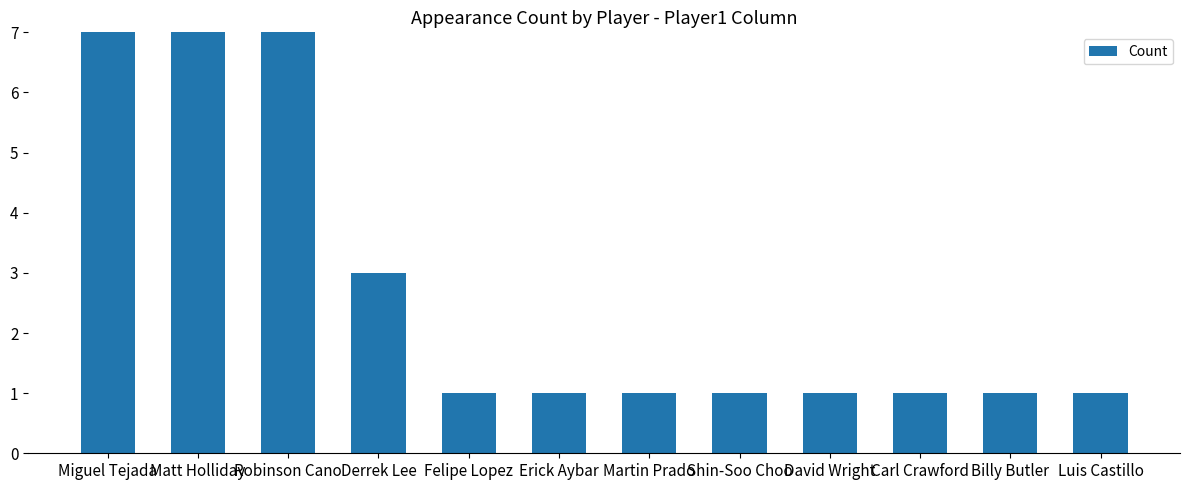

The value at Shin-Soo Choo is 0. True or false?

False